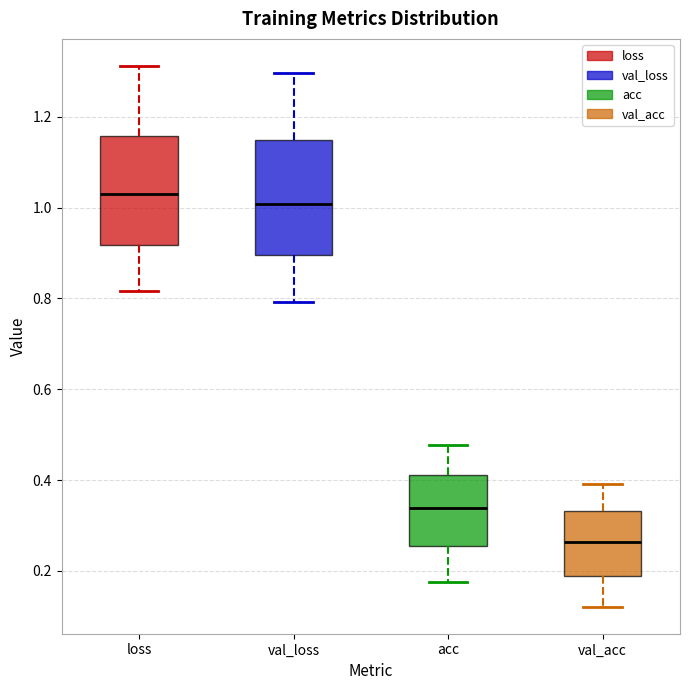

Reading left to right, read every box against the y-axis: the position of its median line, the range the box covers, and the ends of its whiskers. The values are not printed on the chart, so give them approximately, as read against the axis.

loss: median 1.02, box 0.92 to 1.16, whiskers 0.82 to 1.32
val_loss: median 1.00, box 0.90 to 1.14, whiskers 0.80 to 1.30
acc: median 0.34, box 0.26 to 0.42, whiskers 0.18 to 0.48
val_acc: median 0.26, box 0.18 to 0.34, whiskers 0.12 to 0.40